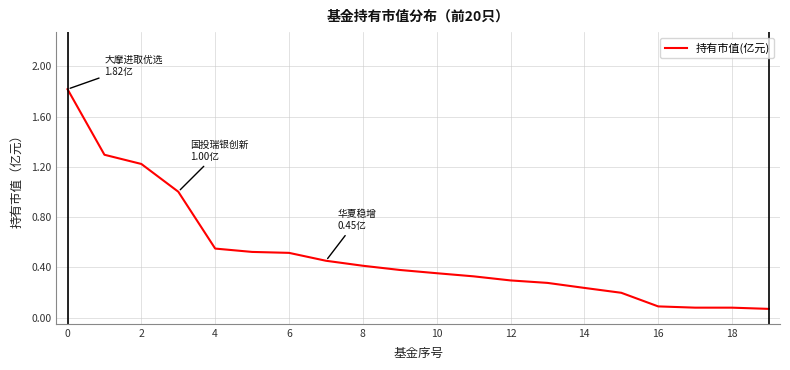

What is the difference between the maximum and minimum values?

1.7